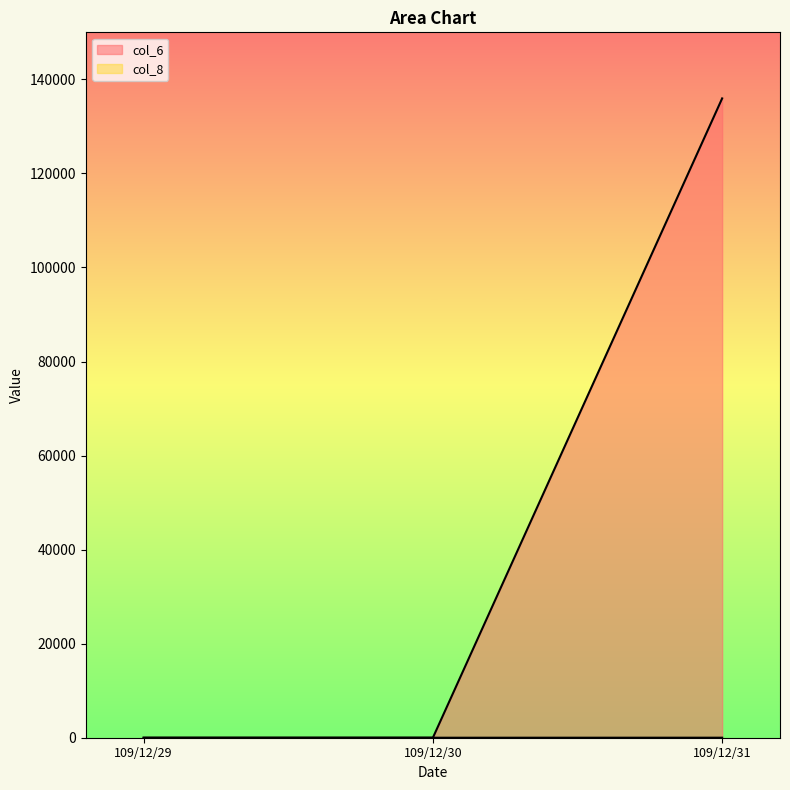

How many lines are shown in the chart?

2